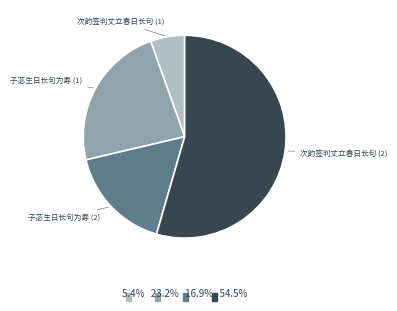

Which slice represents more than half of the pie?

次韵签判丈立春日长句 (2)